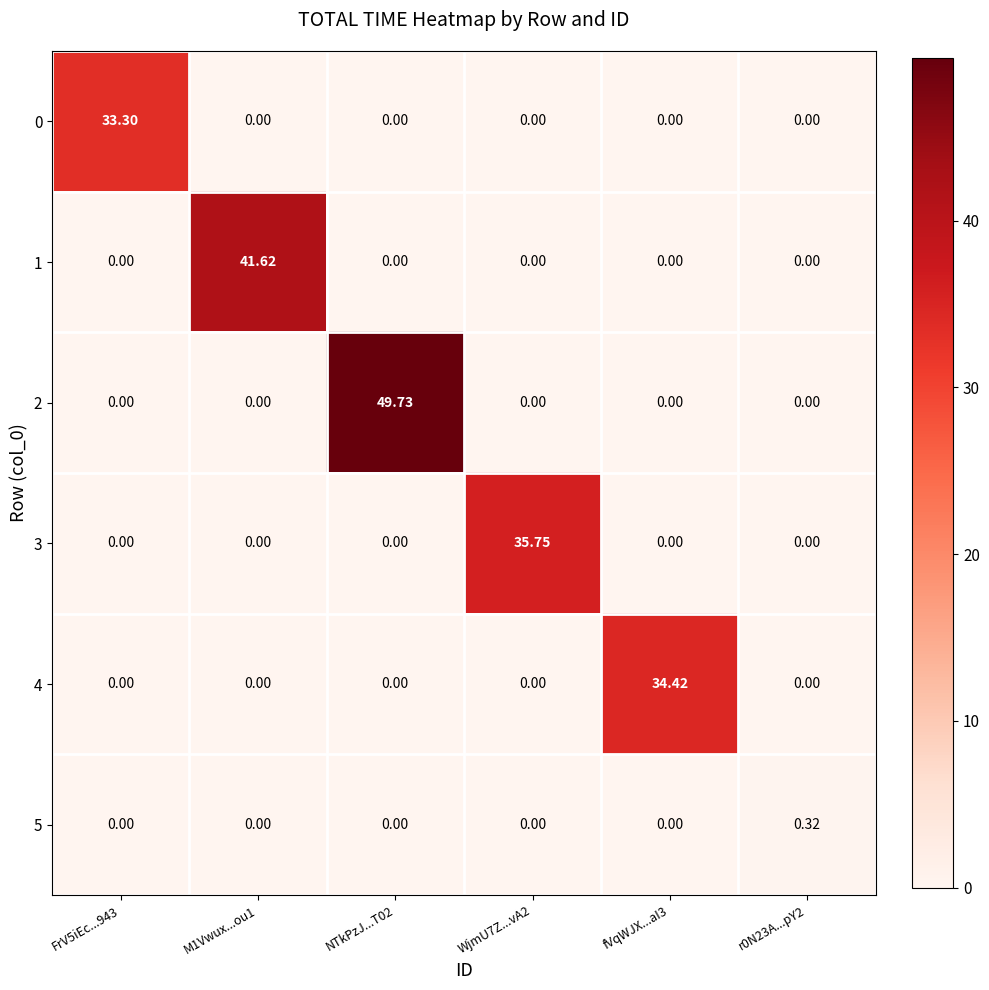

Reading left to right, transcribe all the data shown in this chart.

0: FrV5iEc...943=33.3	M1Vwux...ou1=0.0	NTkPzJ...T02=0.0	WjmU7Z...vA2=0.0	fVqWJX...aI3=0.0	r0N23A...pY2=0.0
1: FrV5iEc...943=0.0	M1Vwux...ou1=41.6	NTkPzJ...T02=0.0	WjmU7Z...vA2=0.0	fVqWJX...aI3=0.0	r0N23A...pY2=0.0
2: FrV5iEc...943=0.0	M1Vwux...ou1=0.0	NTkPzJ...T02=49.7	WjmU7Z...vA2=0.0	fVqWJX...aI3=0.0	r0N23A...pY2=0.0
3: FrV5iEc...943=0.0	M1Vwux...ou1=0.0	NTkPzJ...T02=0.0	WjmU7Z...vA2=35.8	fVqWJX...aI3=0.0	r0N23A...pY2=0.0
4: FrV5iEc...943=0.0	M1Vwux...ou1=0.0	NTkPzJ...T02=0.0	WjmU7Z...vA2=0.0	fVqWJX...aI3=34.4	r0N23A...pY2=0.0
5: FrV5iEc...943=0.0	M1Vwux...ou1=0.0	NTkPzJ...T02=0.0	WjmU7Z...vA2=0.0	fVqWJX...aI3=0.0	r0N23A...pY2=0.3